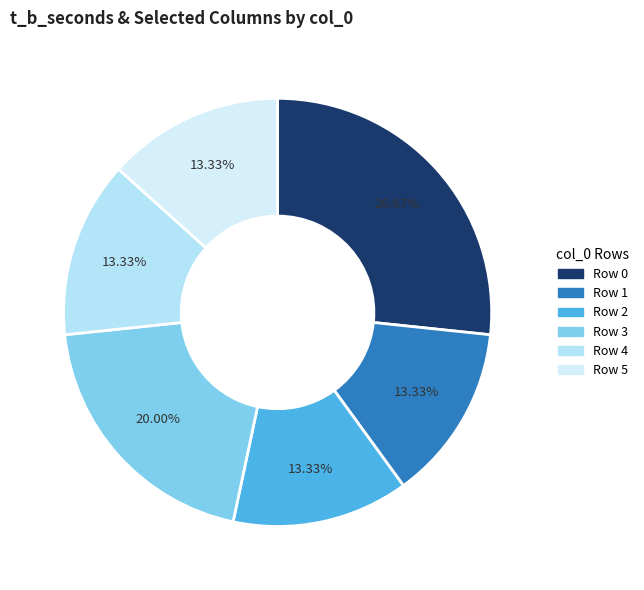

How many segments does this pie chart have?

6